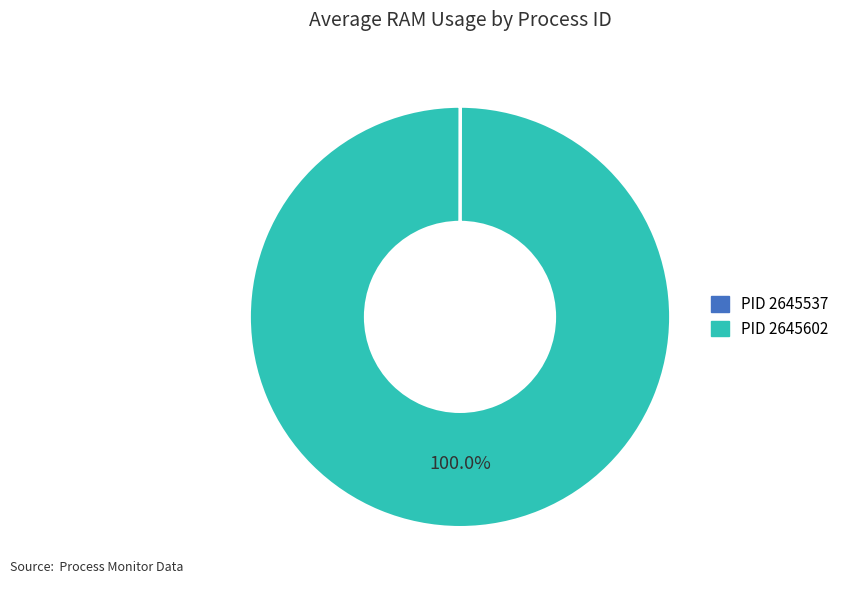

Does any single category account for the majority?

Yes